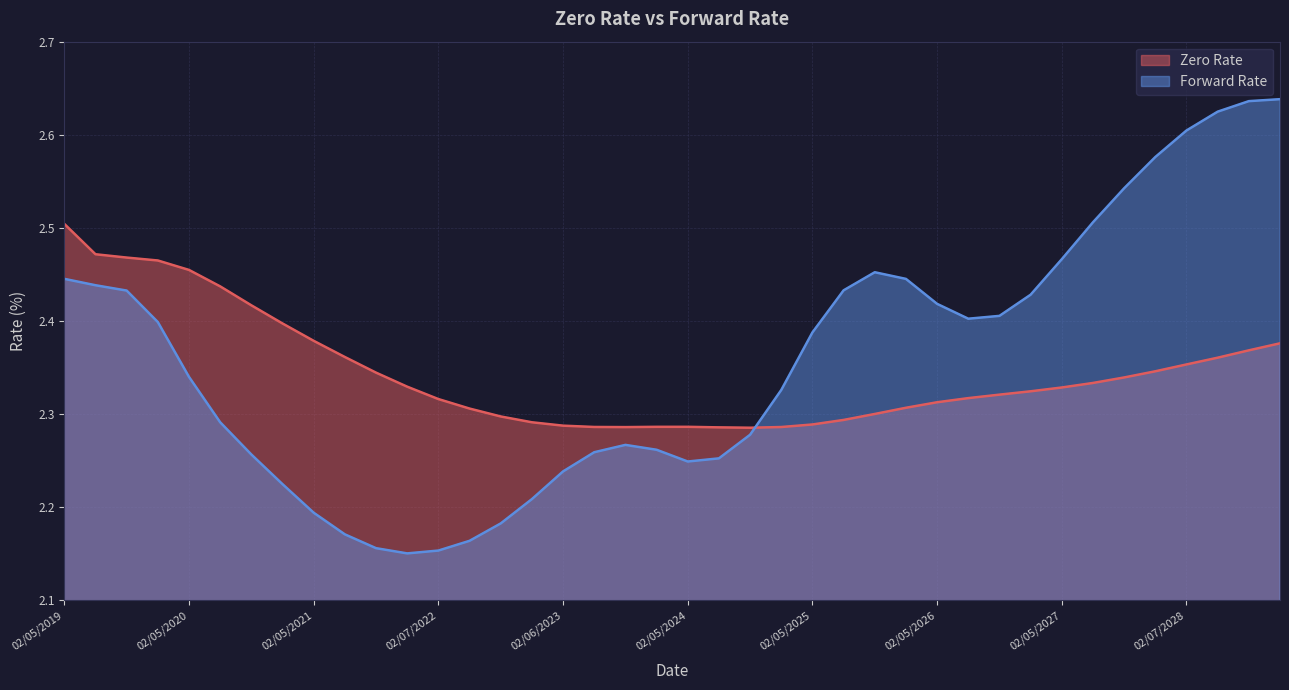

What is the label of the 7th point from the left?

08/05/2020